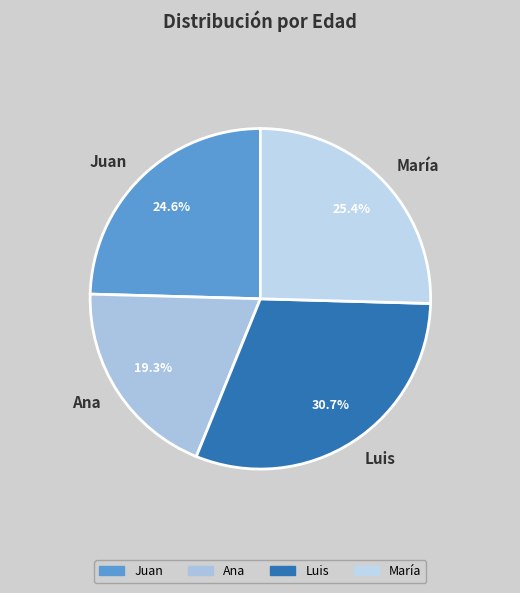

Does Juan account for over 50% of the chart?

No